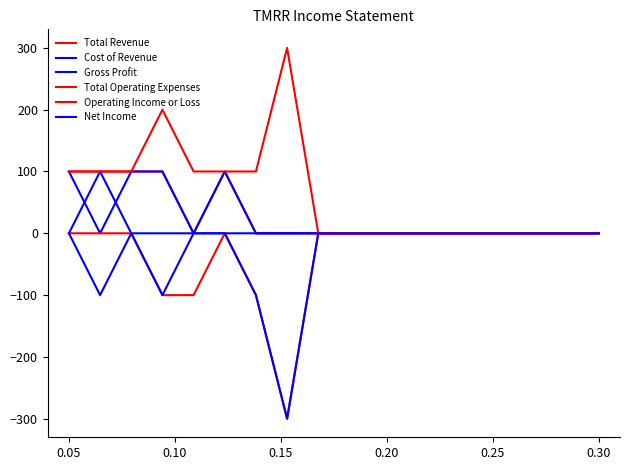

How many lines are shown in the chart?

6